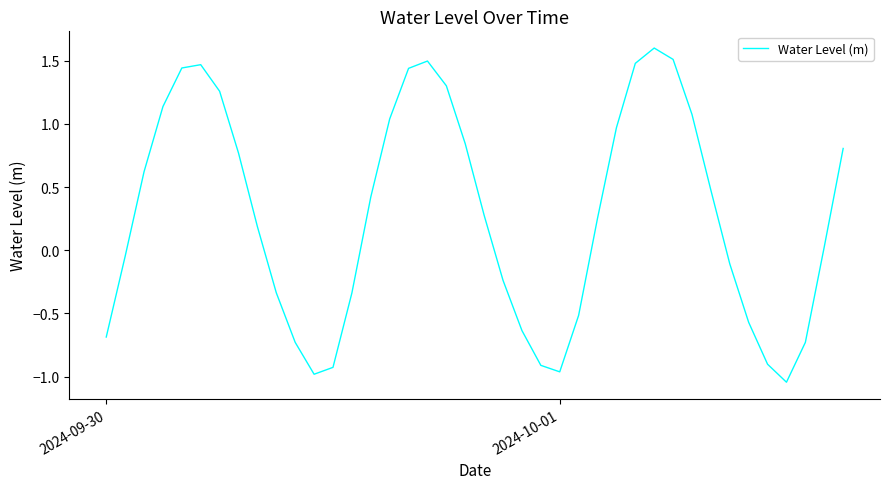

What is the maximum value shown in the chart?

1.6